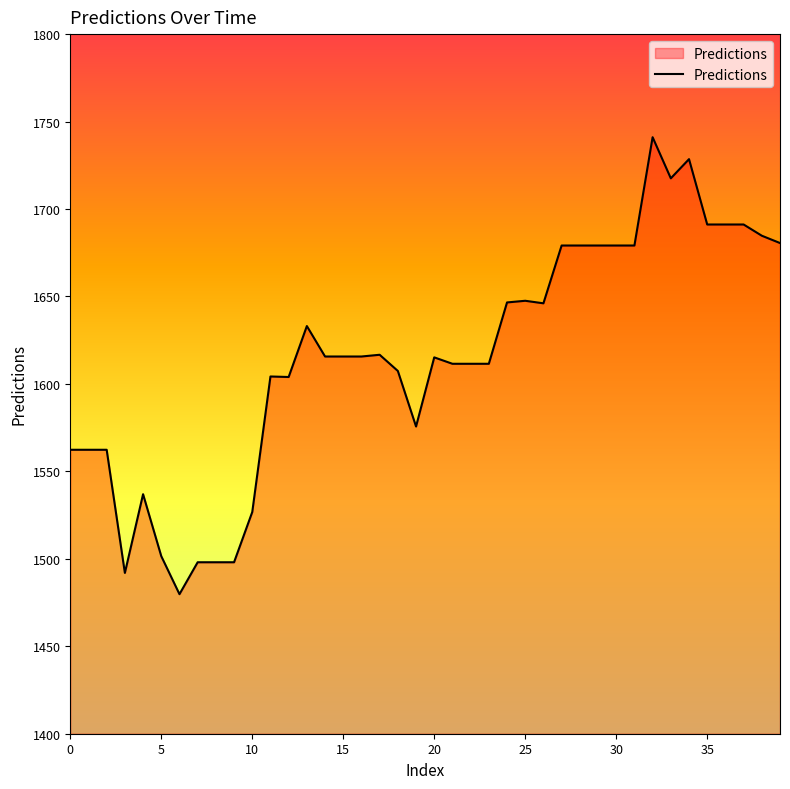

What is the difference between the maximum and minimum values?

261.3